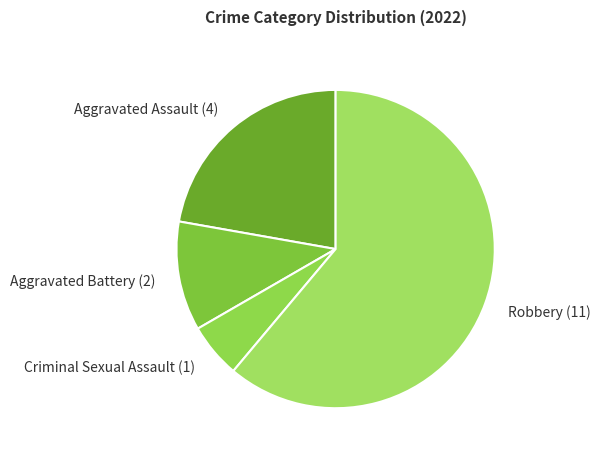

What is the largest slice in the pie chart?

Robbery